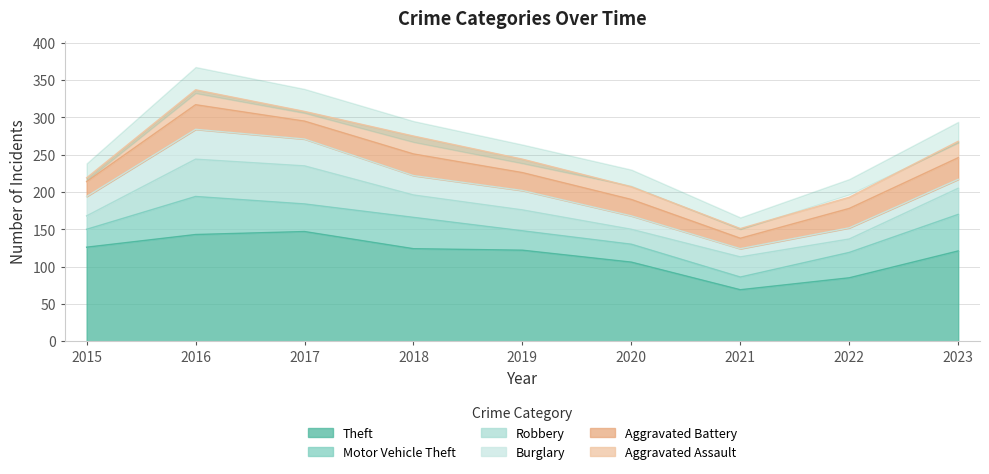

How many times do Burglary and Motor Vehicle Theft cross each other?

1